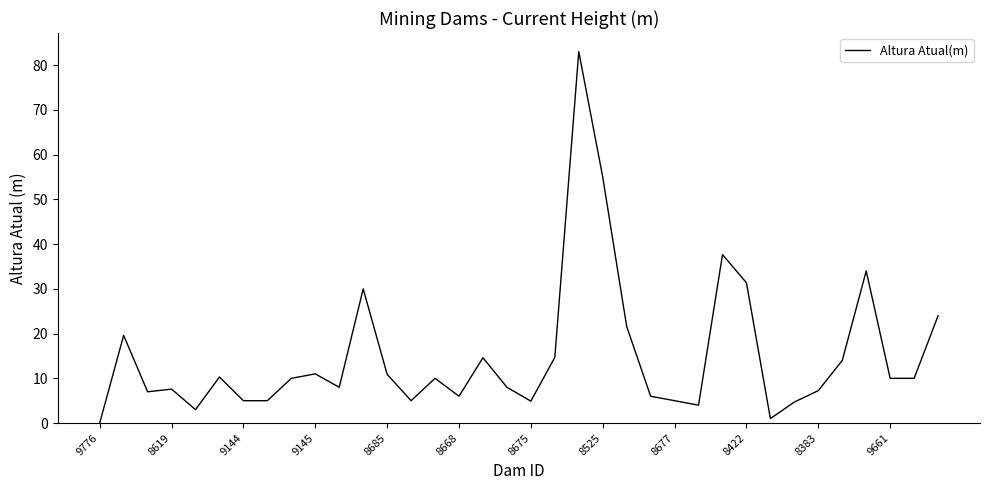

What is the average value?

15.0